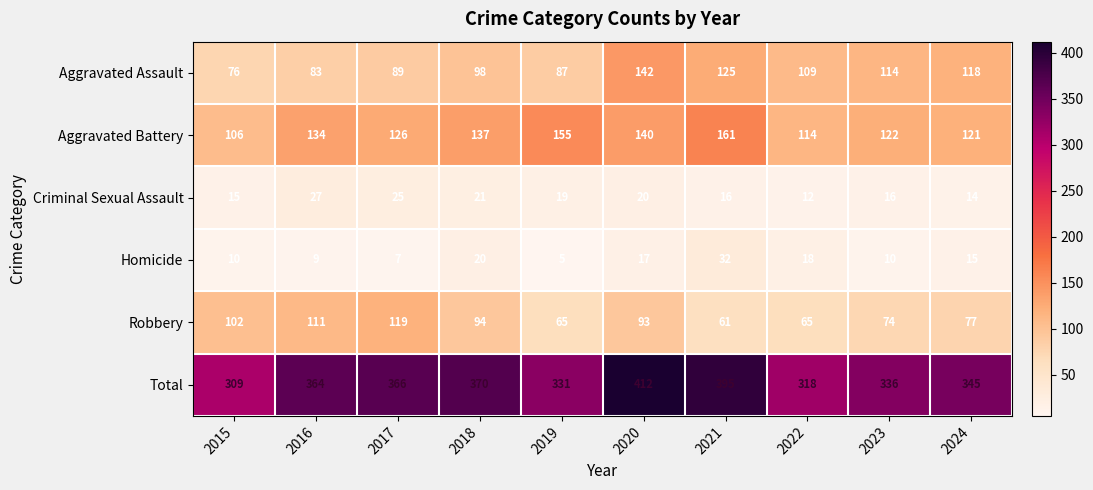

What is the approximate value of Aggravated Assault at 2019?

87